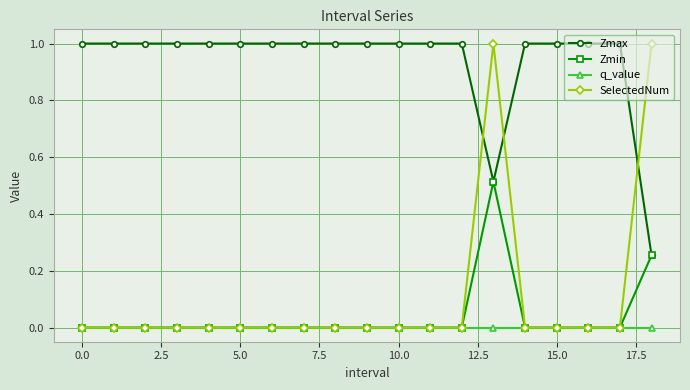

Which series has the largest range (max minus min)?

SelectedNum